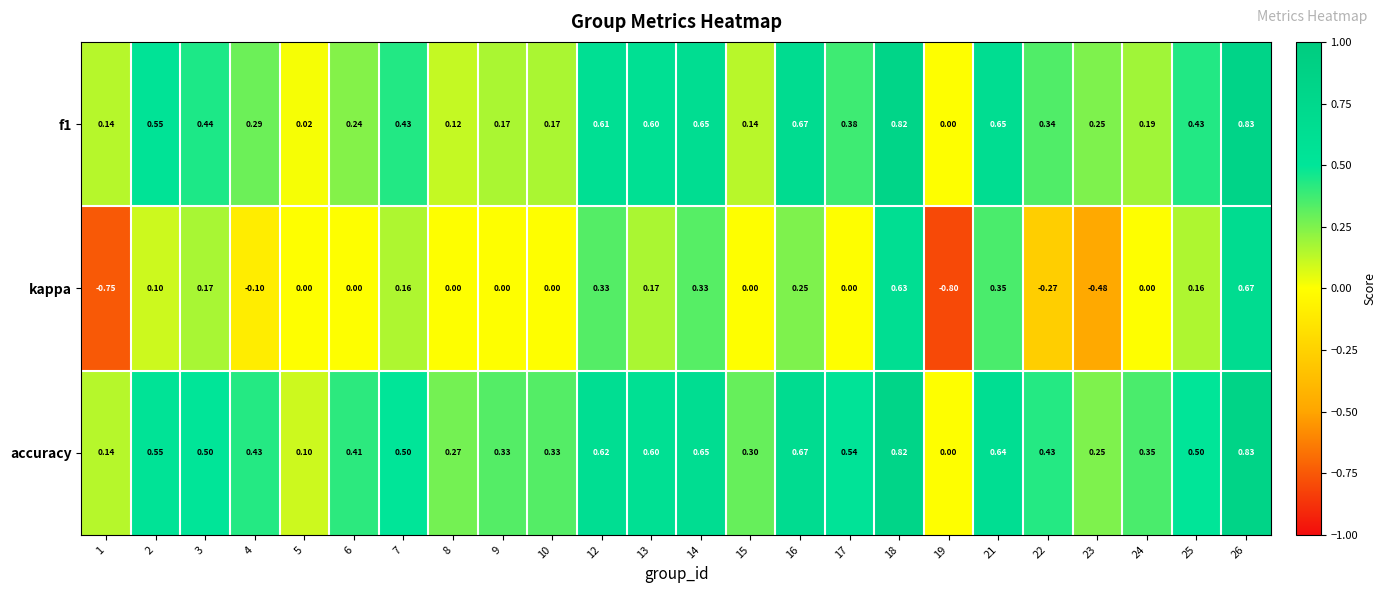

List the series in order of their overall mean, highest first.

accuracy, f1, kappa